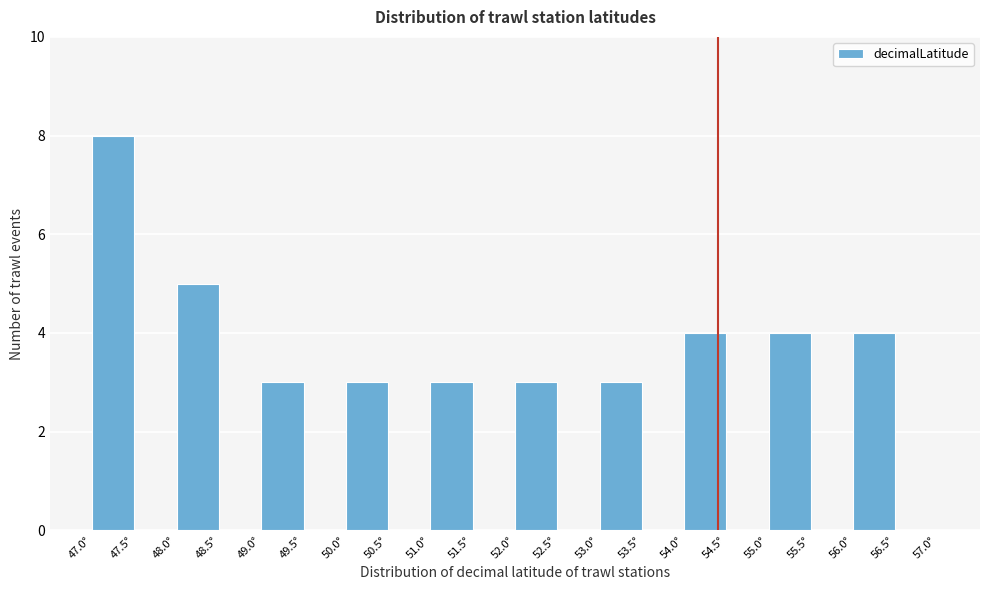

Reading left to right, list every bar in this chart as the range it spans on the x-axis followed by its height. The values are not printed on the chart, so give them approximately, as read against the axis.

47.0 to 47.5: 8
47.5 to 48.0: 0
48.0 to 48.5: 5
48.5 to 49.0: 0
49.0 to 49.5: 3
49.5 to 50.0: 0
50.0 to 50.5: 3
50.5 to 51.0: 0
51.0 to 51.5: 3
51.5 to 52.0: 0
52.0 to 52.5: 3
52.5 to 53.0: 0
53.0 to 53.5: 3
53.5 to 54.0: 0
54.0 to 54.5: 4
54.5 to 55.0: 0
55.0 to 55.5: 4
55.5 to 56.0: 0
56.0 to 56.5: 4
56.5 to 57.0: 0